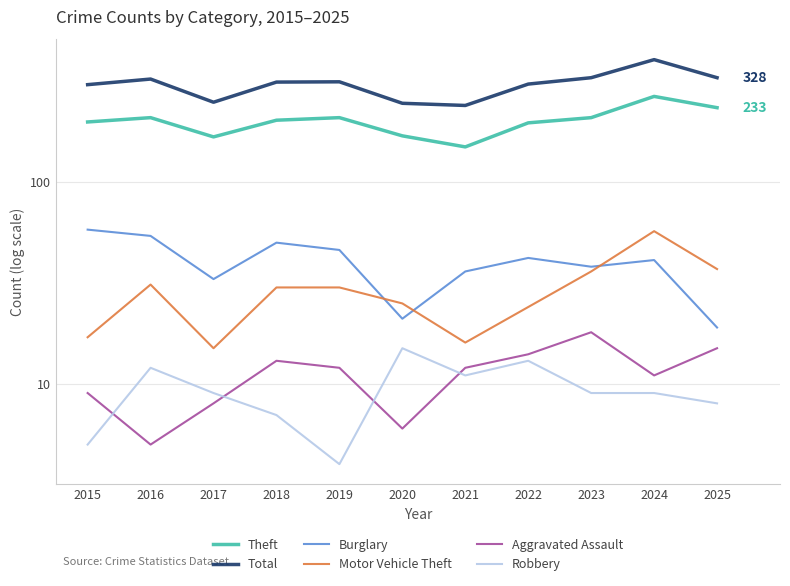

What is the minimum value for Theft?

149